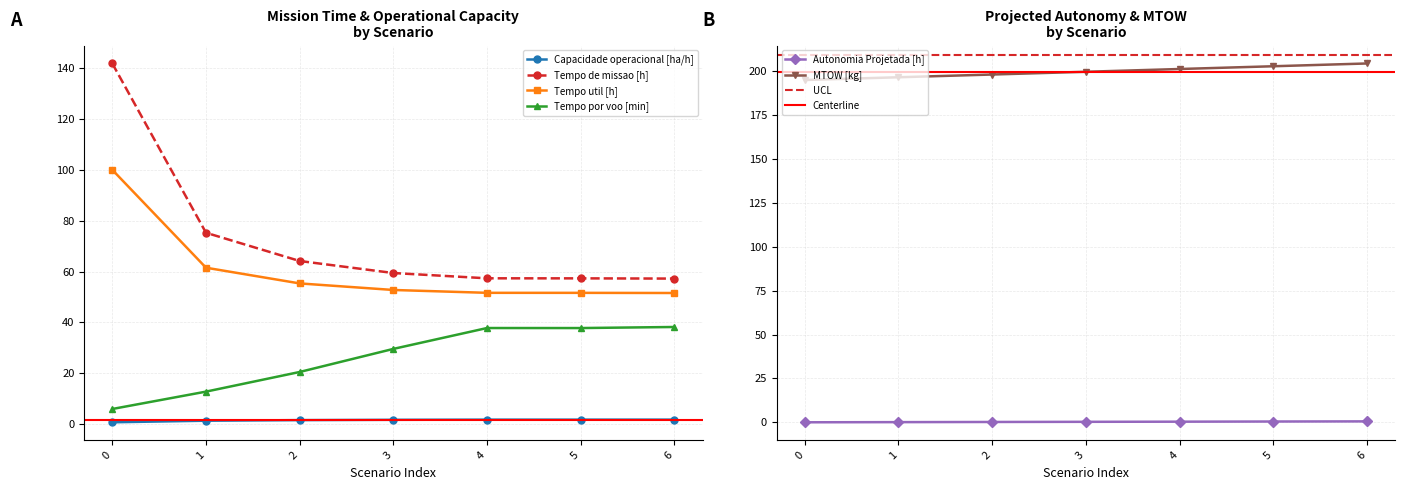

Between 3 and 4, which series saw the biggest shift?

Tempo por voo [min]